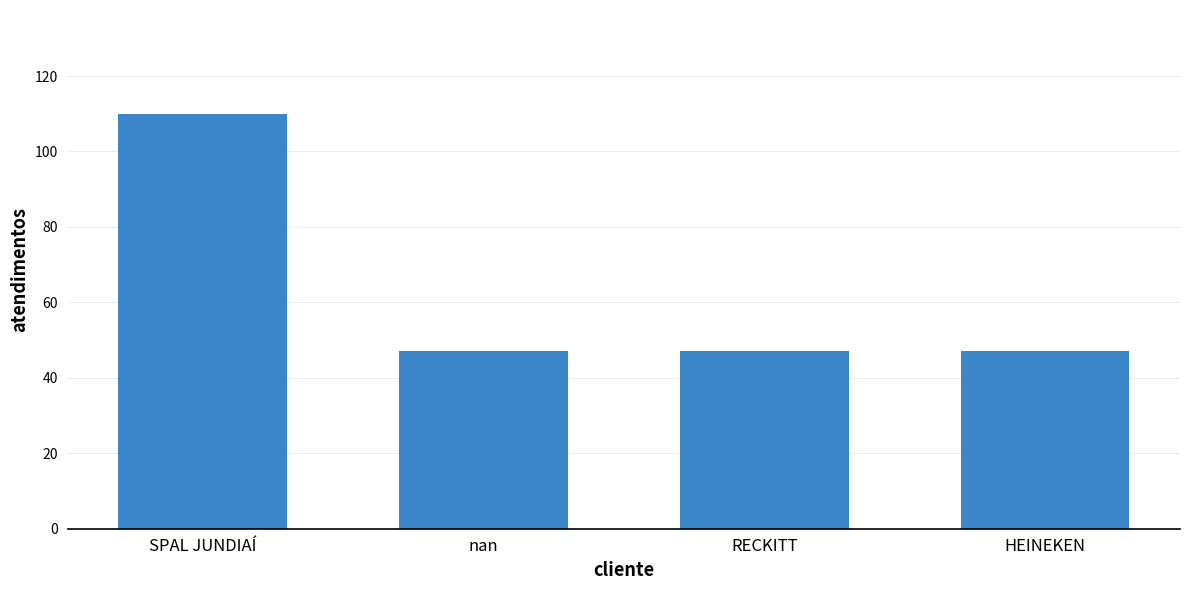

Reading right to left, extract all data points from this chart.

47	47	47	110